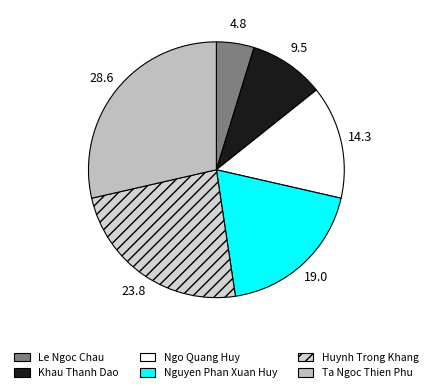

Approximately how many times larger is the value at Ta Ngoc Thien Phu compared to Nguyen Phan Xuan Huy?

1.5